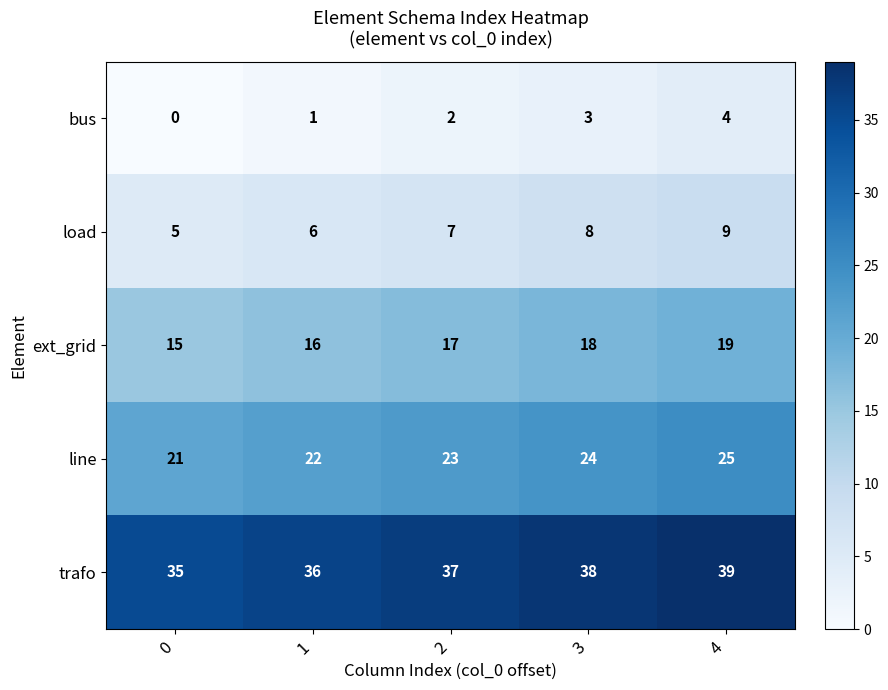

At 4, list the series in order from smallest to largest.

bus, load, ext_grid, line, trafo